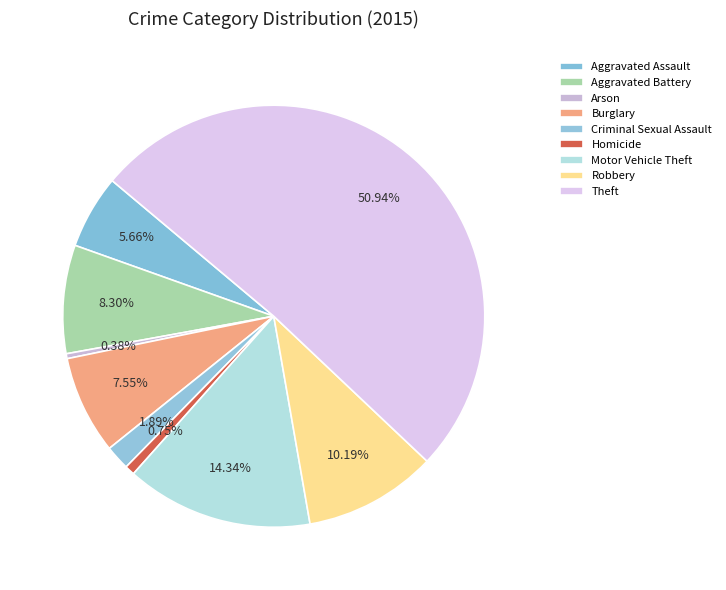

To the nearest percent, what is the difference between the Robbery and Burglary slice percentages?

3%